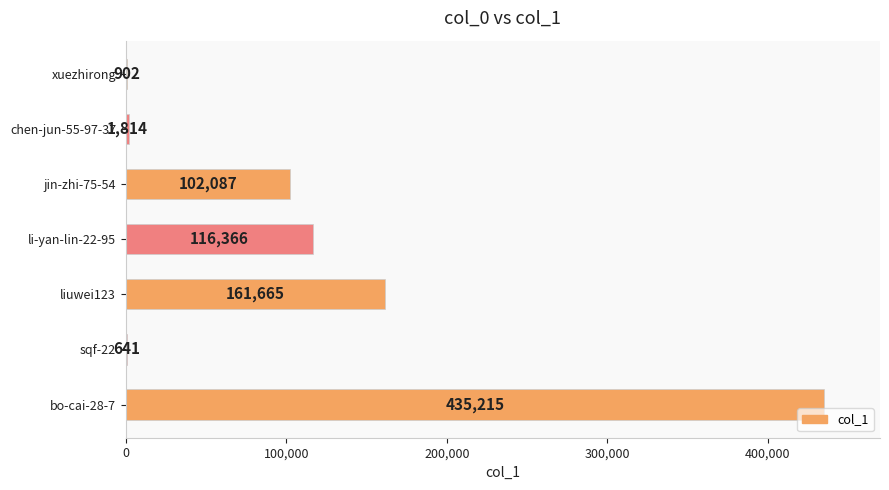

Where is the data nearest to the value 217928?

liuwei123